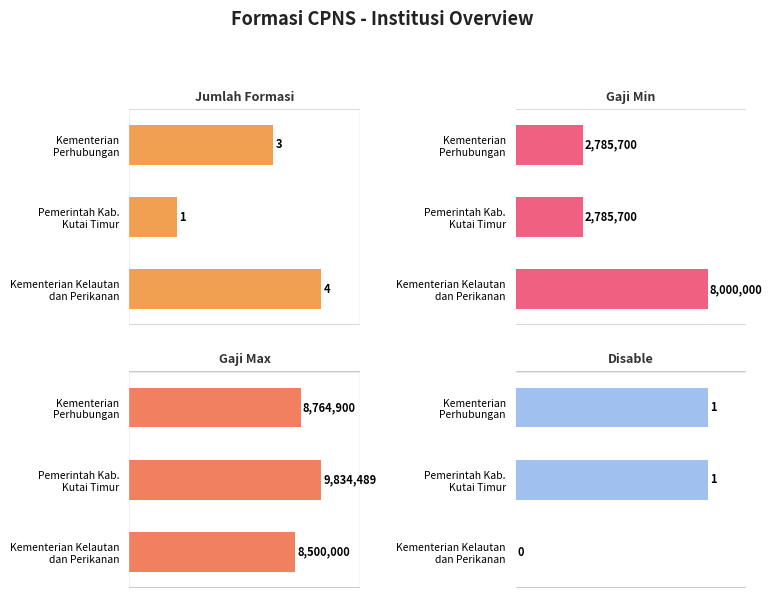

The gaji_min series shows 15.4 at 2. True or false?

False